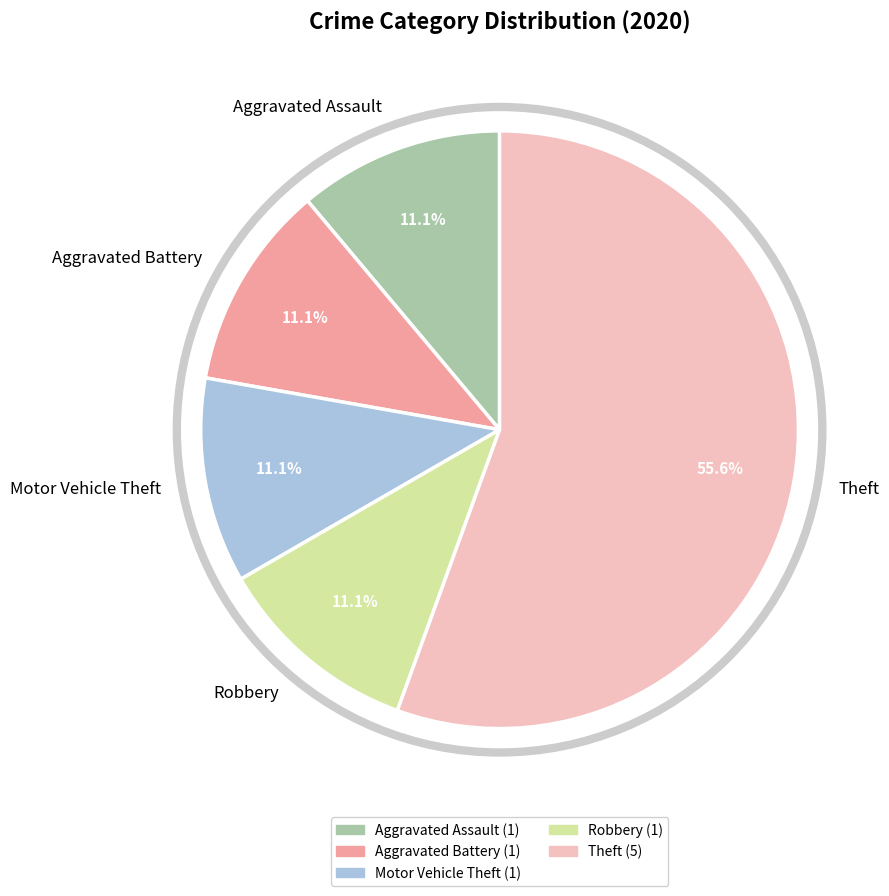

Which slice is the largest?

Theft